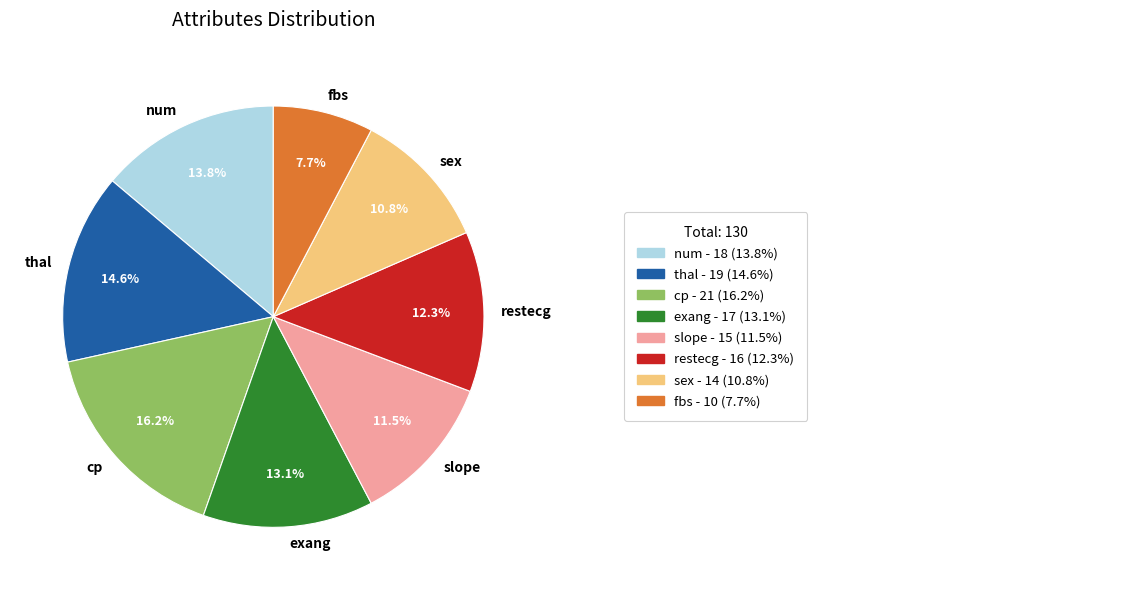

To the nearest percent, what portion does restecg represent?

12%